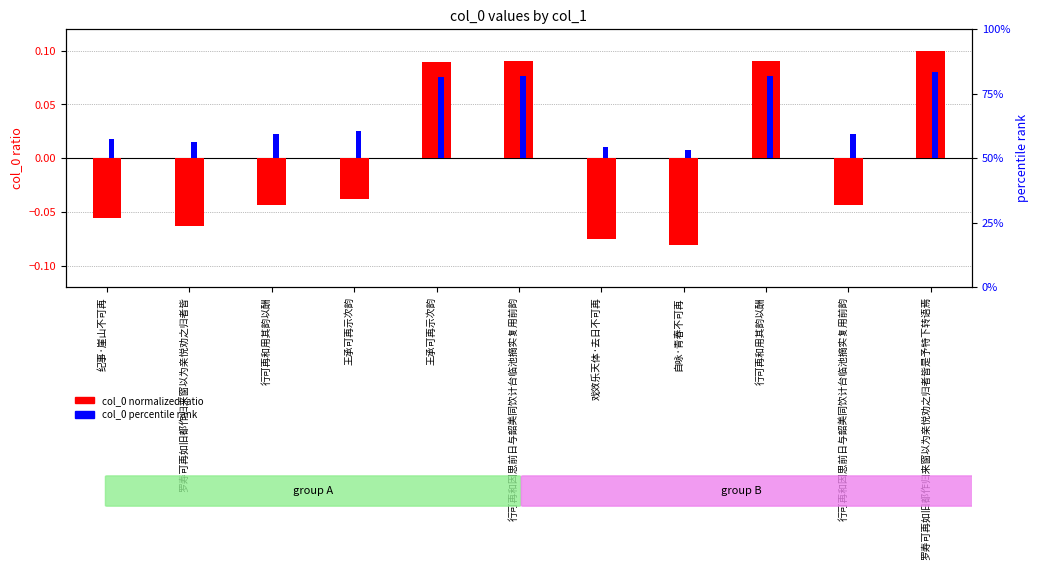

Reading left to right, extract all data points from this chart.

col_0 normalized: -0.1	-0.1	-0.0	-0.0	0.1	0.1	-0.1	-0.1	0.1	-0.0	0.1
col_0 percentile: 0.0	0.0	0.0	0.0	0.1	0.1	0.0	0.0	0.1	0.0	0.1